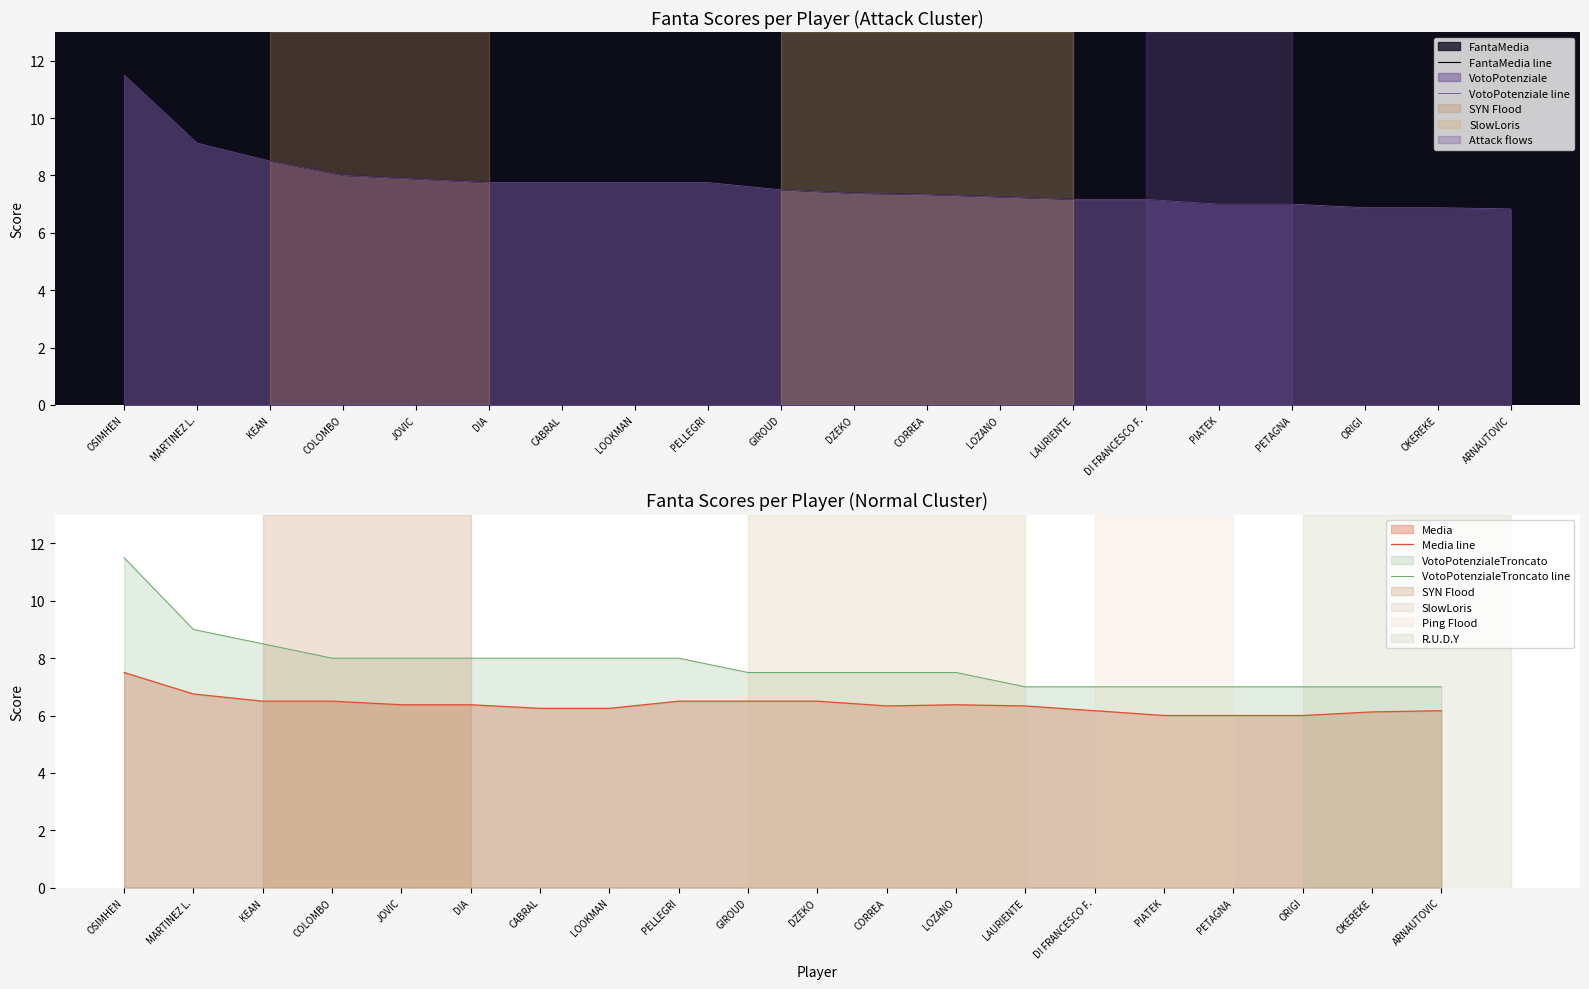

The value of FantaMedia line at CORREA is 11.1. True or false?

False